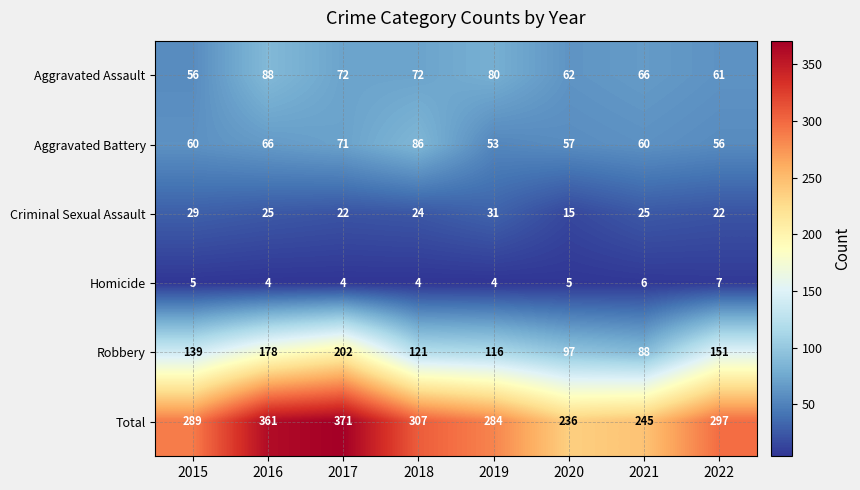

Between 2018 and 2020, which series saw the biggest shift?

Total